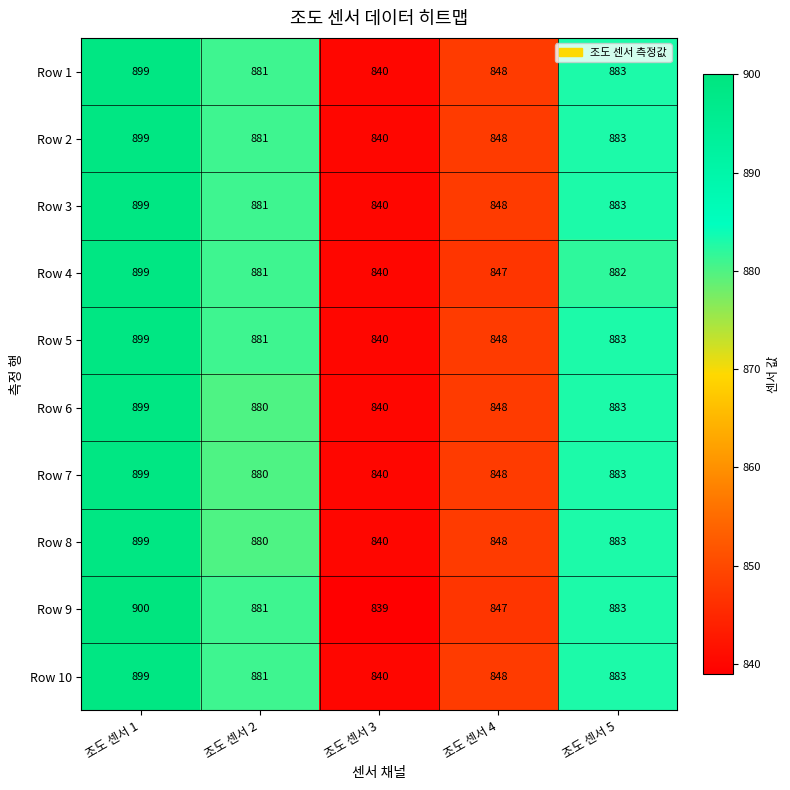

At which category does the chart reach its minimum across all series?

조도 센서 3